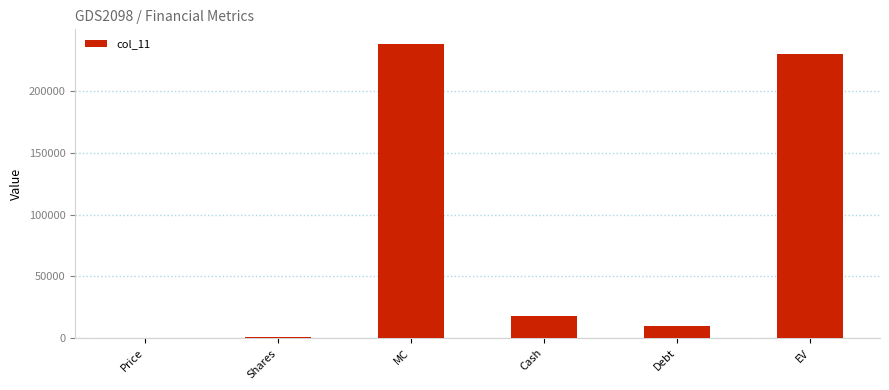

What is the sum of the values at EV and Debt?

239353